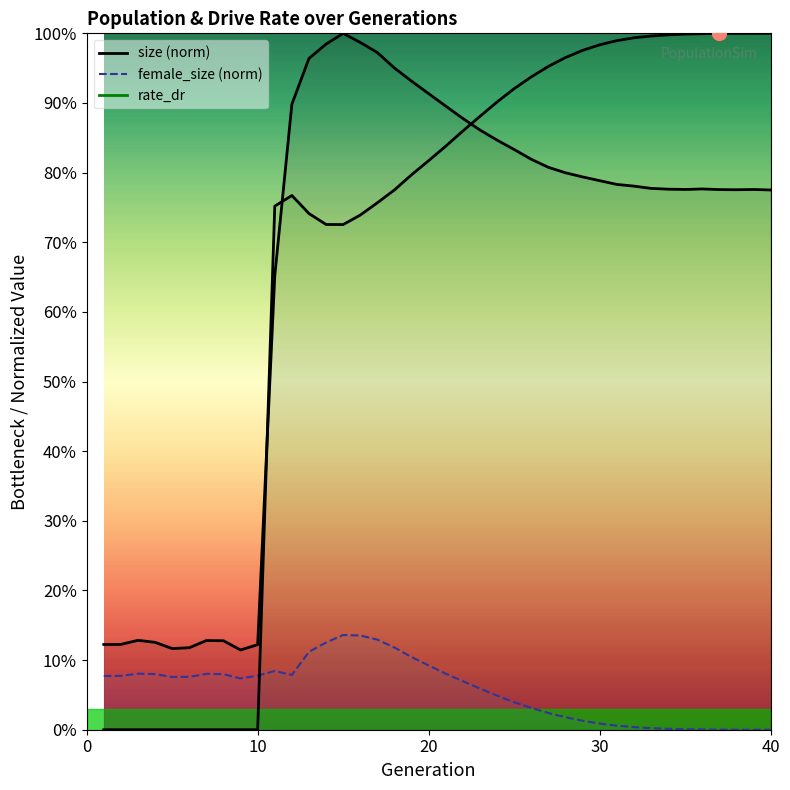

At which category does female_size reach its first local peak?

3